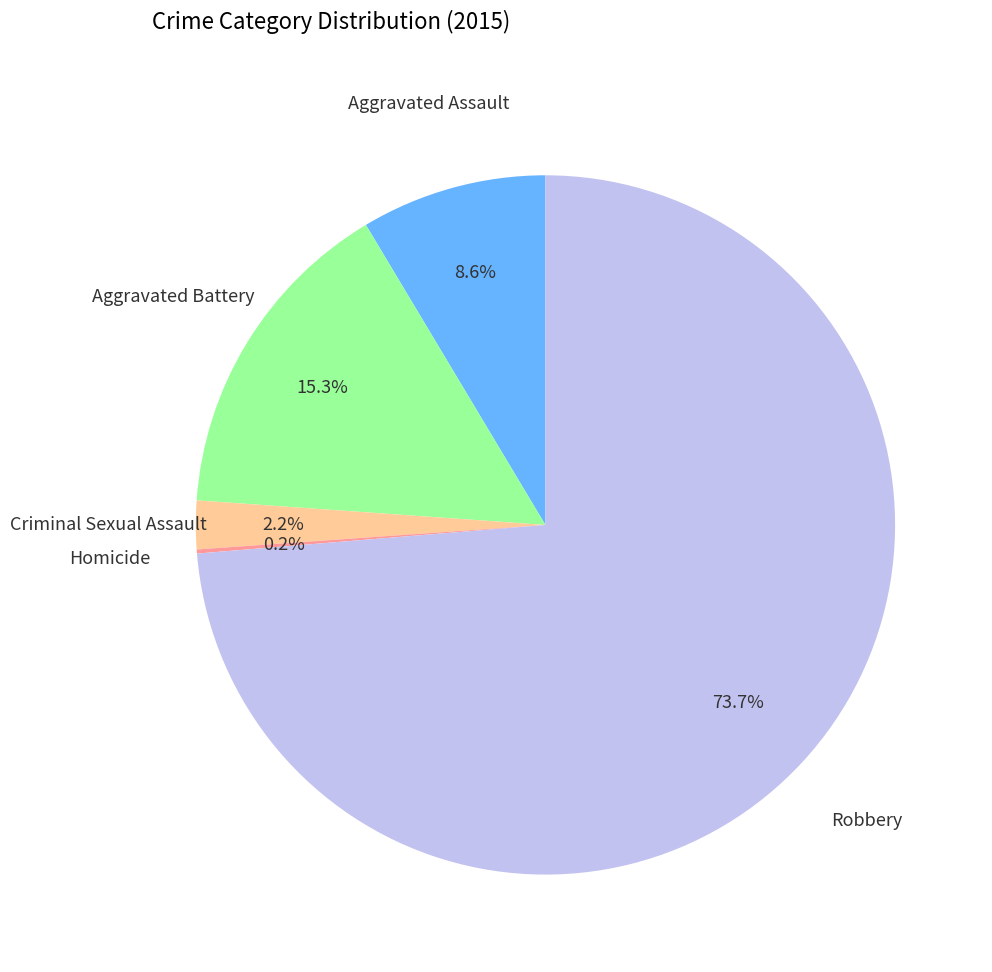

Is there a majority slice in this chart?

Yes